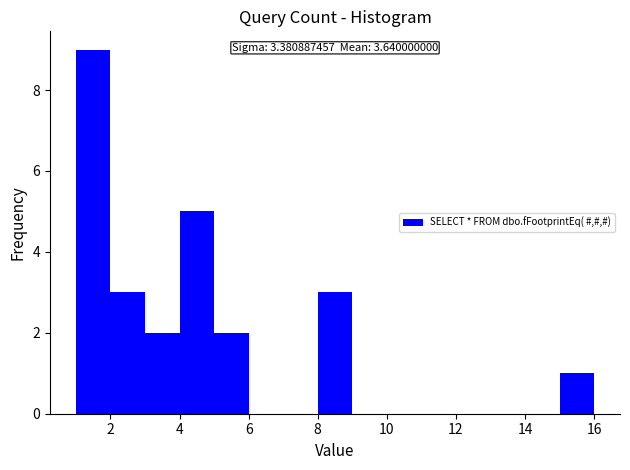

Over which range of the x-axis is the bar tallest?

1 to 2